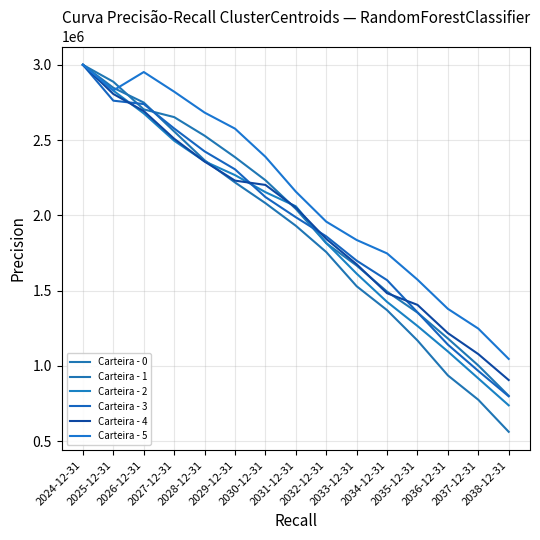

Read the Carteira - 3 value at 2027-12-31.

2577381.1